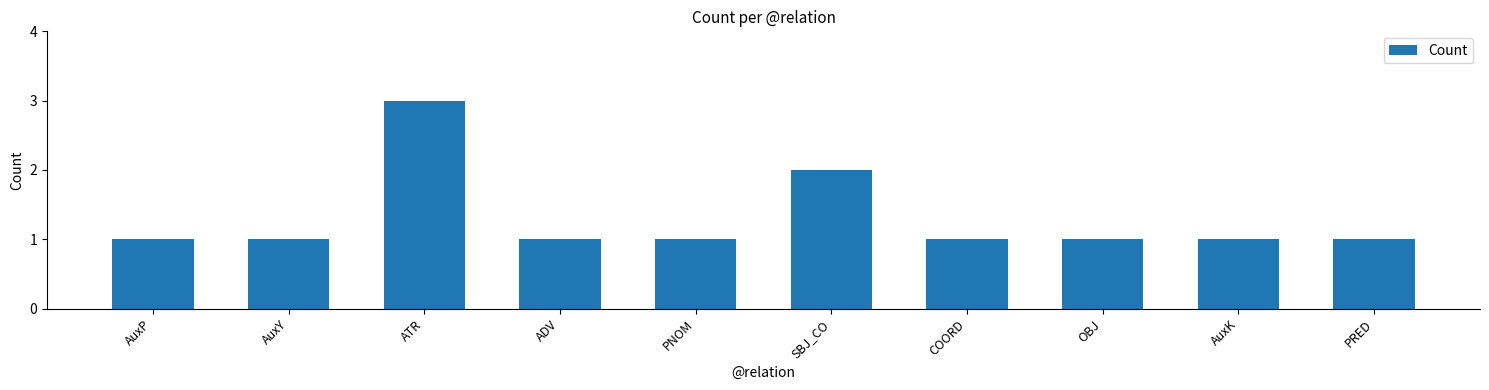

Reading right to left, transcribe all the data shown in this chart.

PRED=1	AuxK=1	OBJ=1	COORD=1	SBJ_CO=2	PNOM=1	ADV=1	ATR=3	AuxY=1	AuxP=1